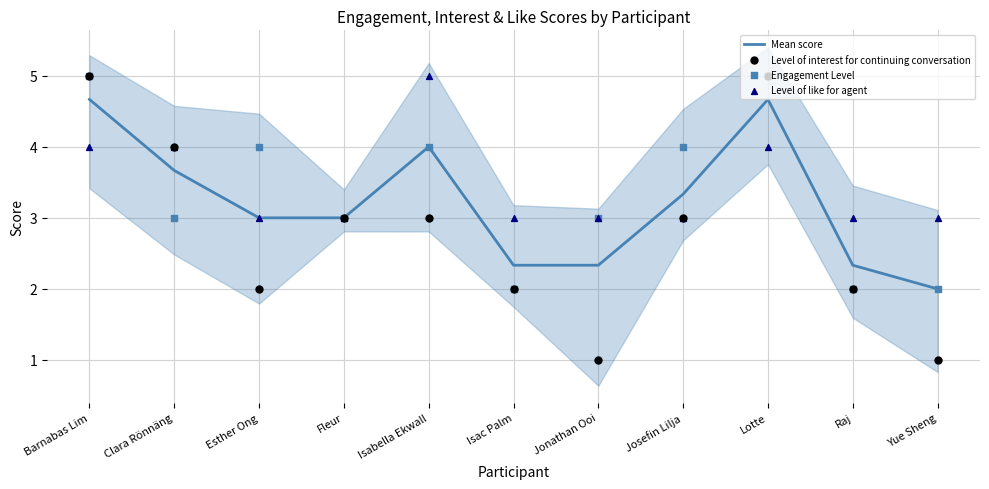

Which series contains the lowest Y value?

Level of interest for continuing conversation